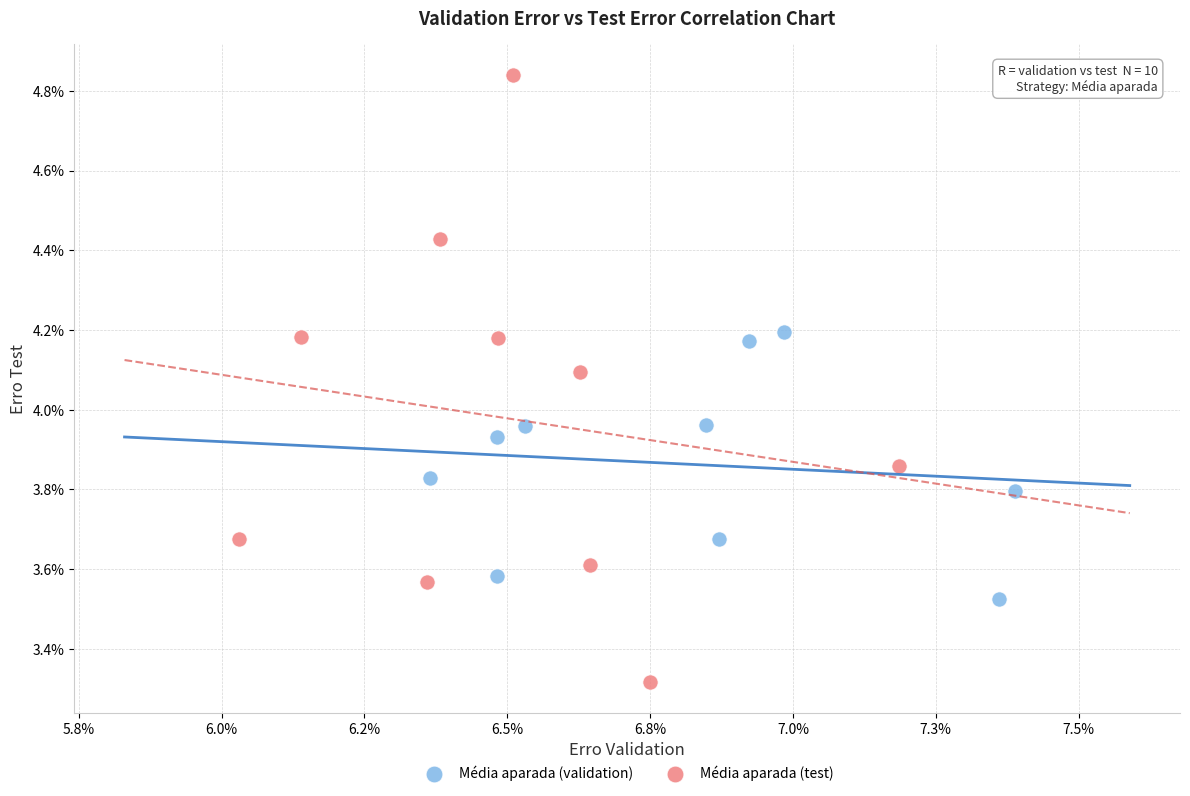

What are all the series names shown in the legend?

Média aparada (validation), Média aparada (test)